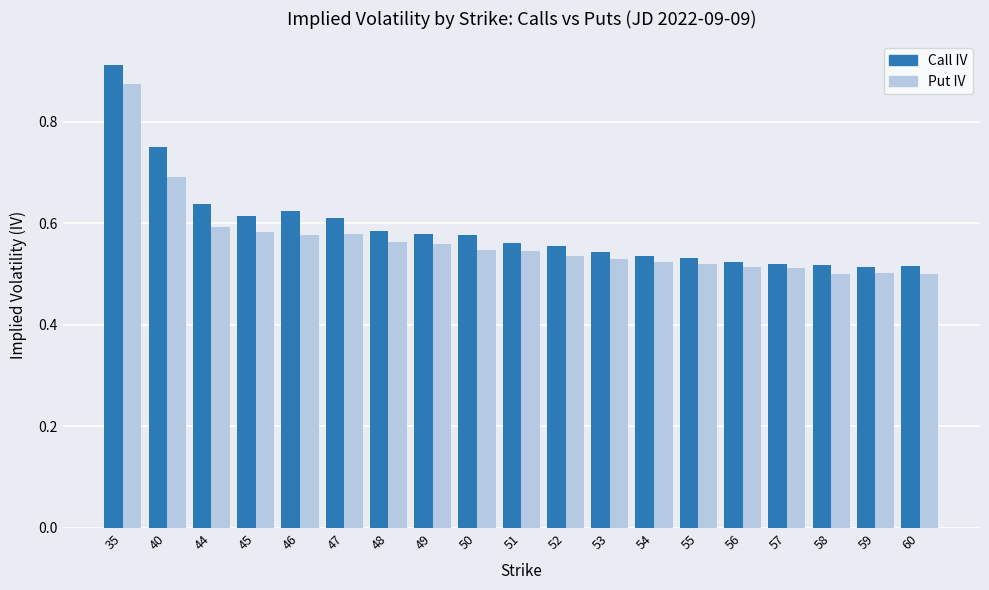

Which category has the highest value in the Call IV series?

35